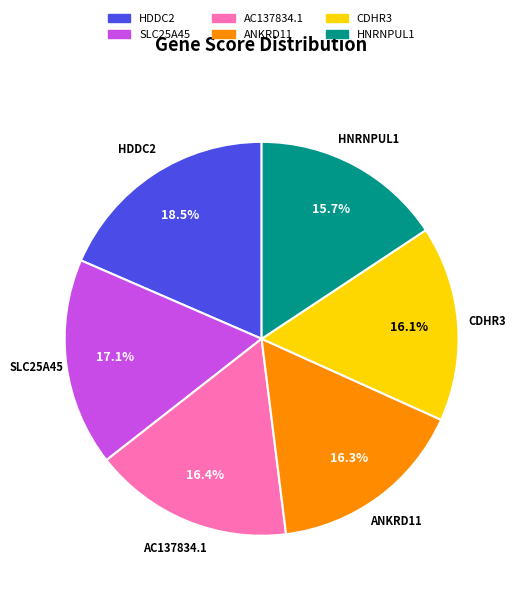

To the nearest percent, what portion does ANKRD11 represent?

16%